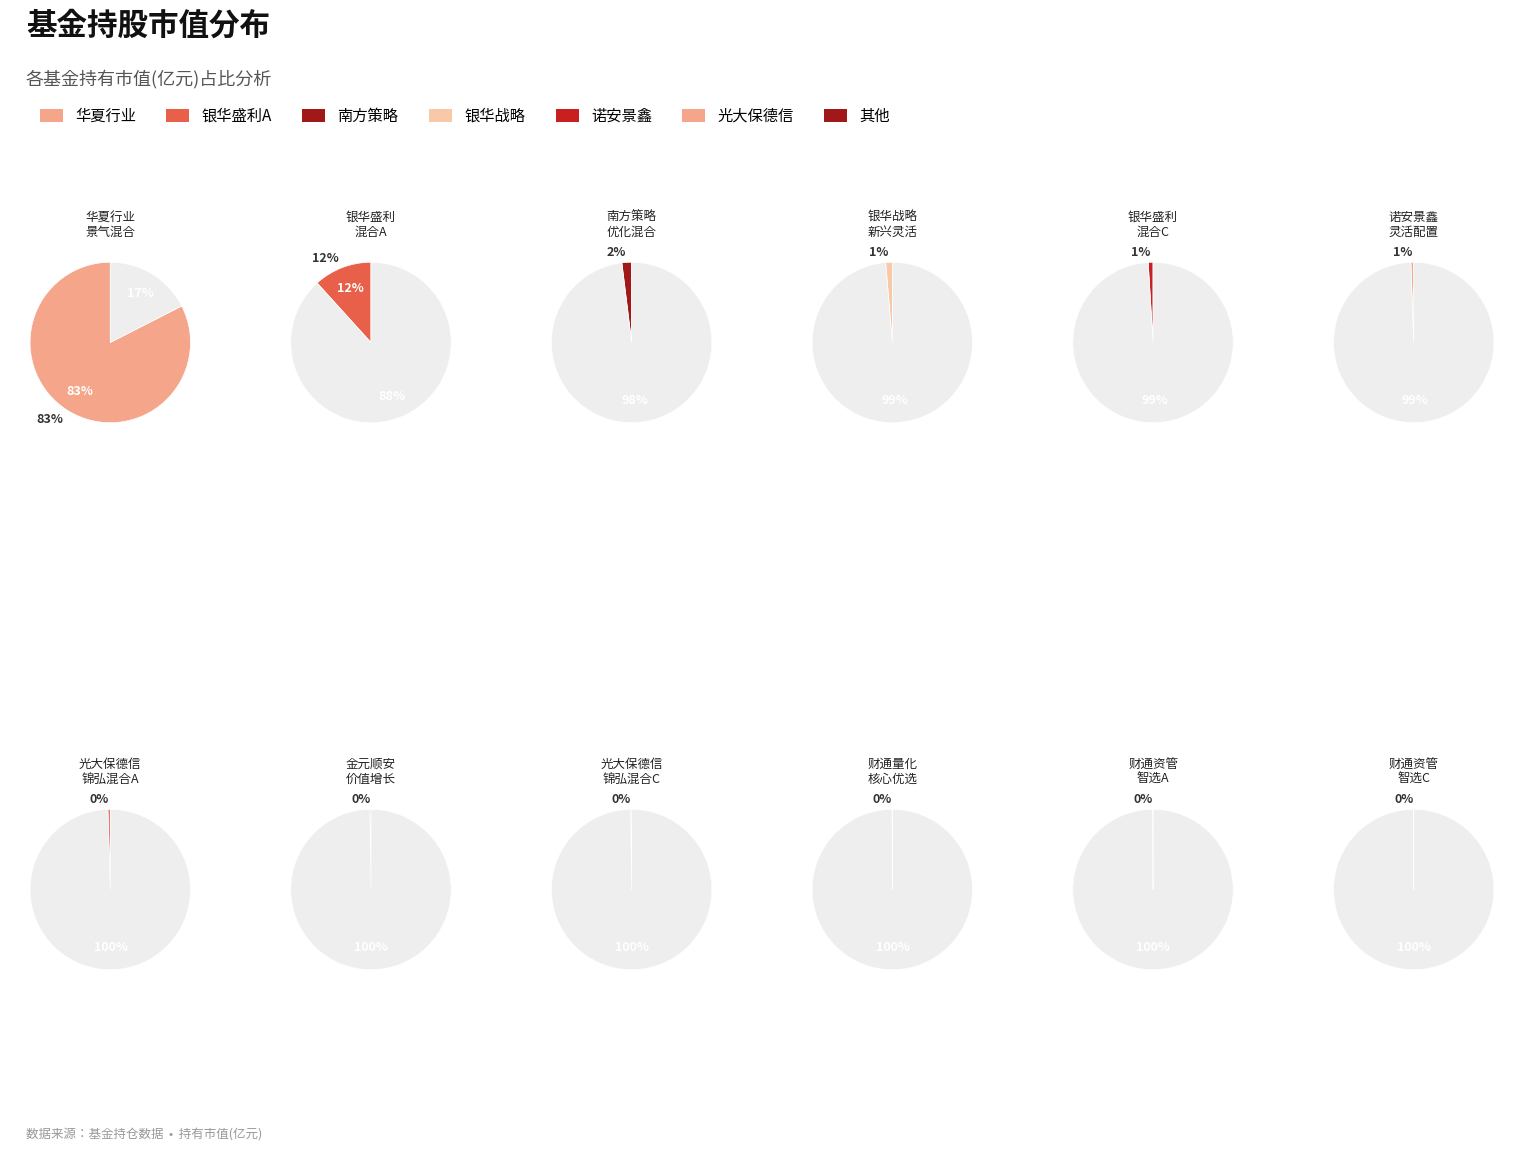

What is the change in value from 银华盛利混合A to 财通量化核心优选混合?

-0.4